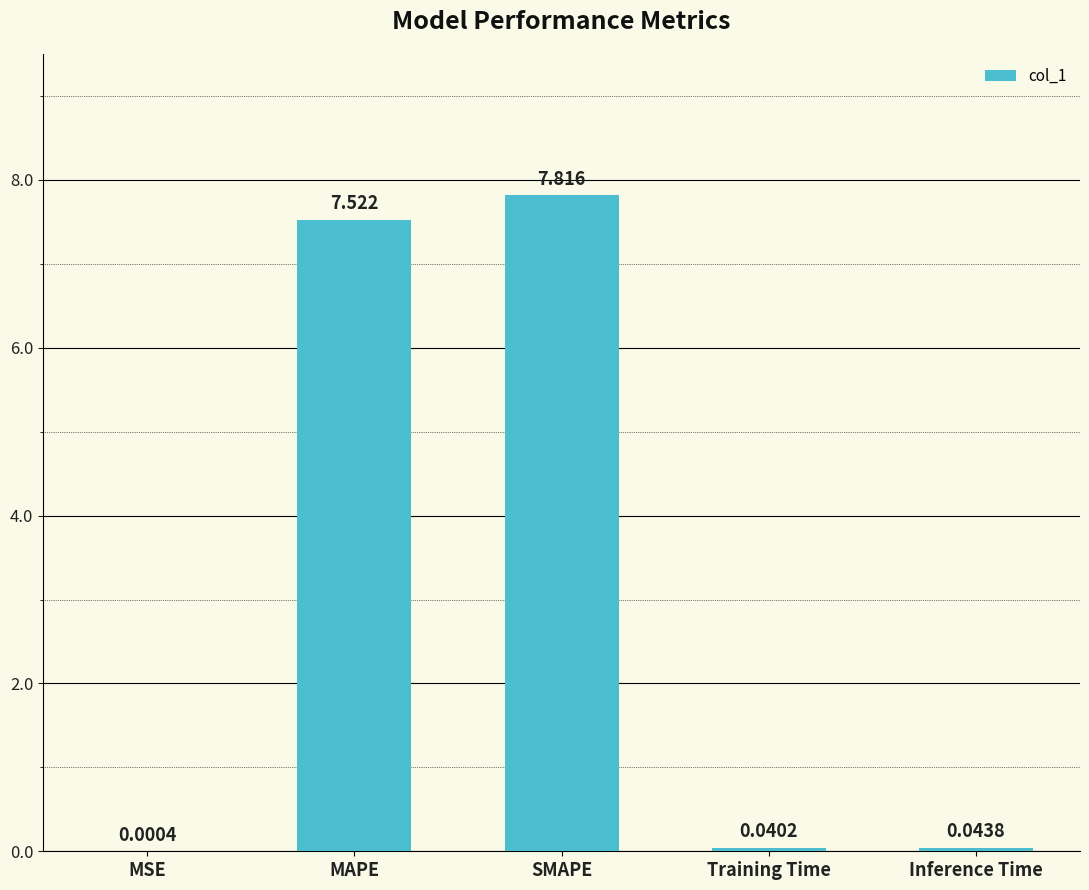

Between Inference Time and SMAPE, which is larger?

SMAPE